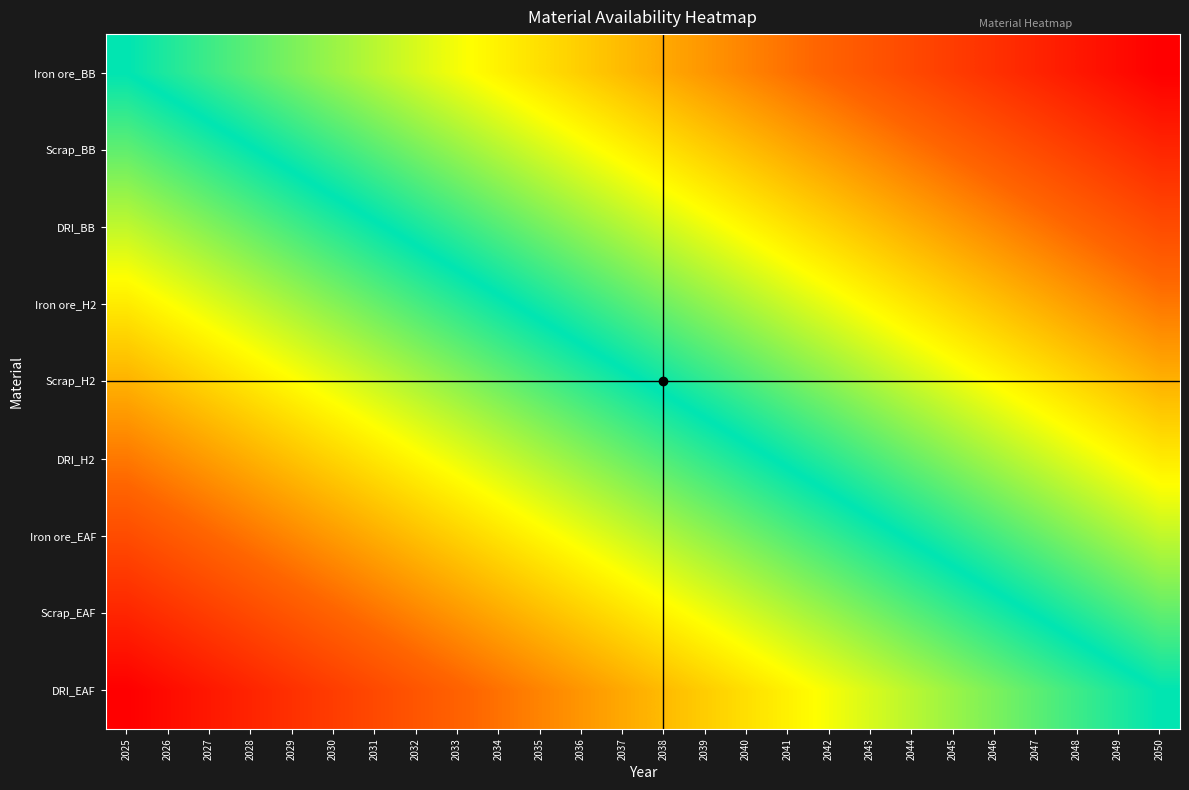

Count the number of data series in this chart.

9